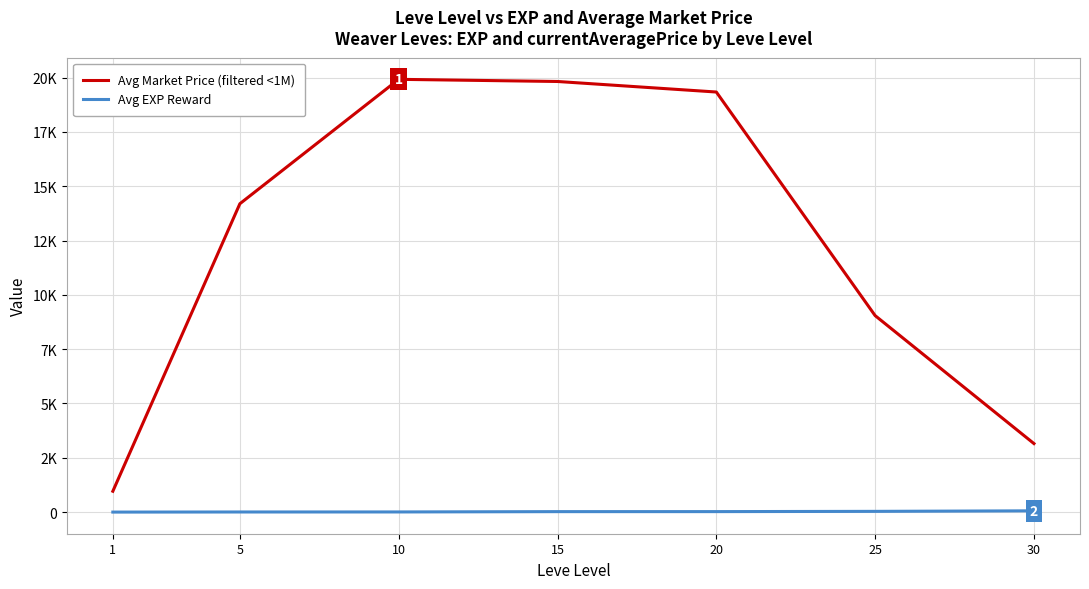

Which has a higher value, 5 or 10?

10